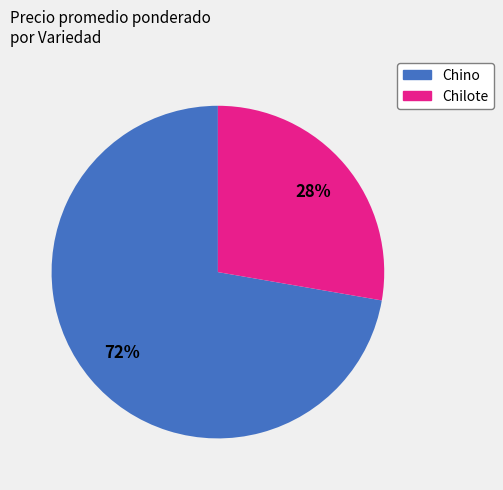

To the nearest percent, what is the average slice percentage?

50%